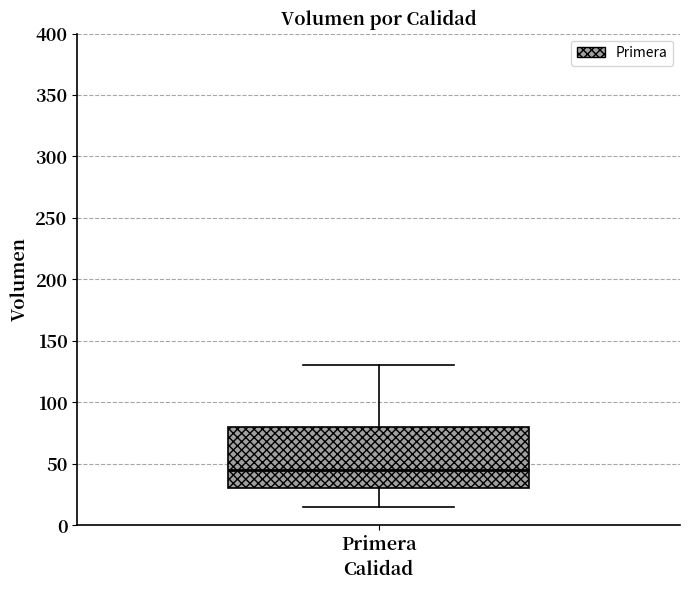

Transcribe this box plot: give where the median line is, the range the box spans, and where the two whiskers end, as read against the y-axis. The values are not printed on the chart, so give them approximately, as read against the axis.

median 45, box 30 to 80, whiskers 15 to 130